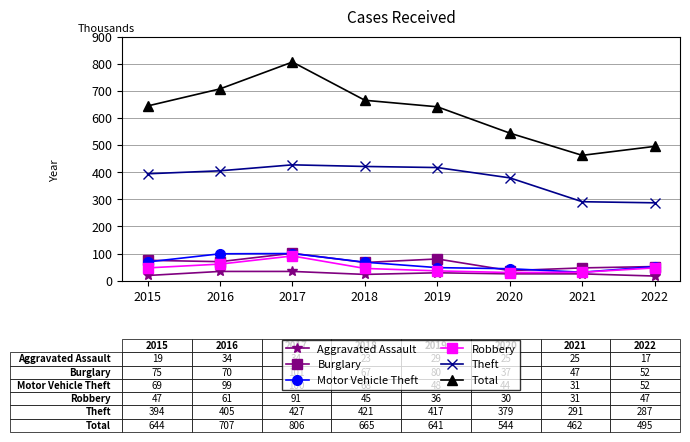

What is the value of the Burglary point at the 3rd from the left?

101